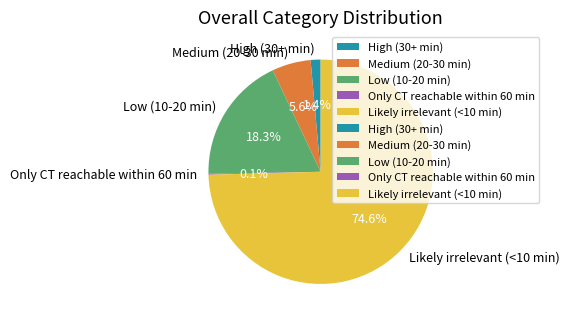

Between Low (10-20 min) and Likely irrelevant (<10 min), which is larger?

Likely irrelevant (<10 min)